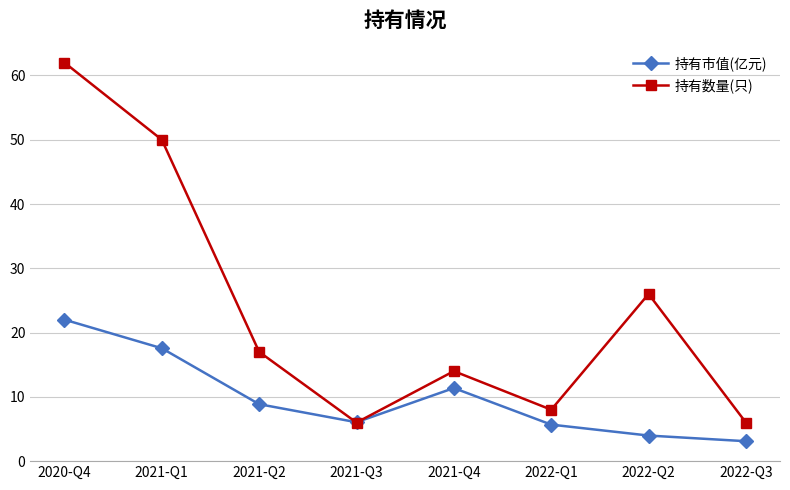

At 2020-Q4, list the series in order from largest to smallest.

持有数量(只), 持有市值(亿元)